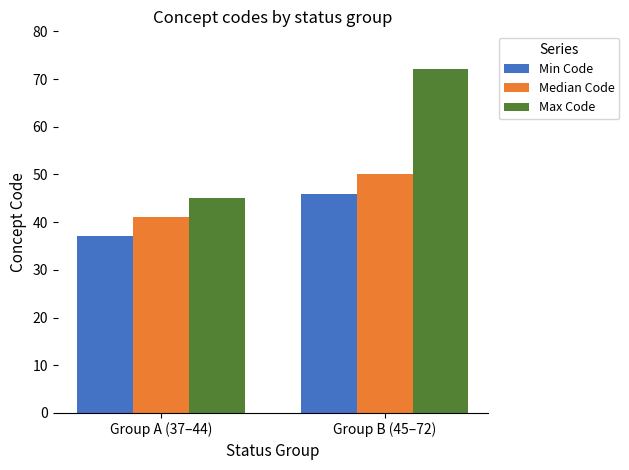

What is the label of the 1st bar from the left?

Group A (37–44)